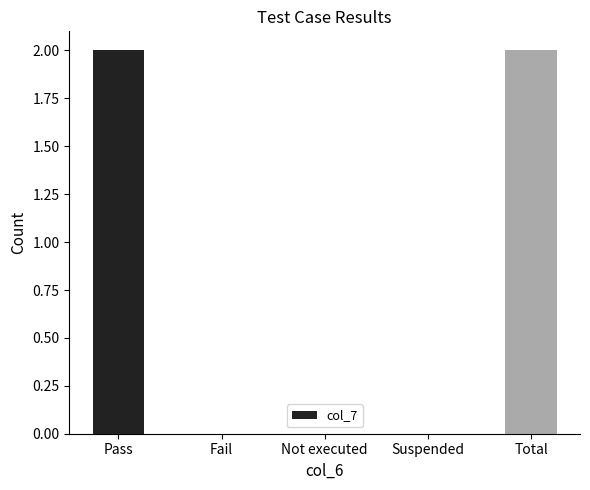

Reading left to right, extract all data points from this chart.

Pass=2	Fail=0	Not executed=0	Suspended=0	Total=2